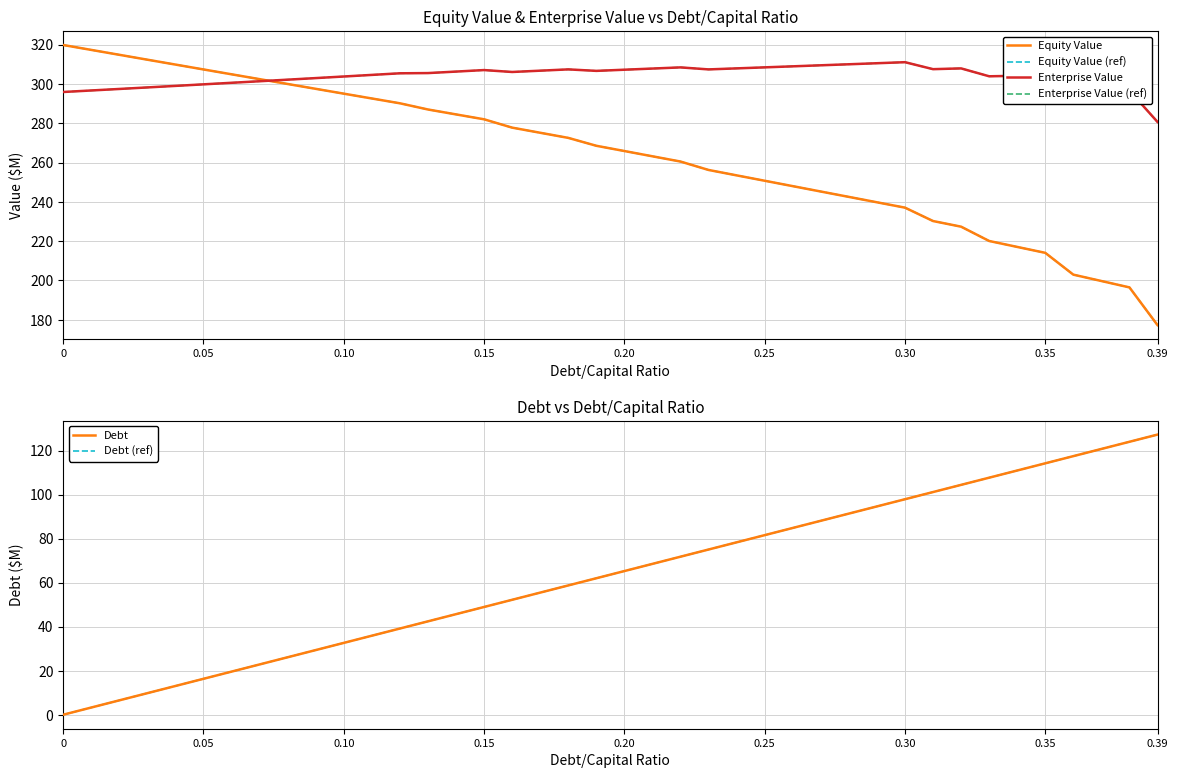

What position from the right is 0.35?

5